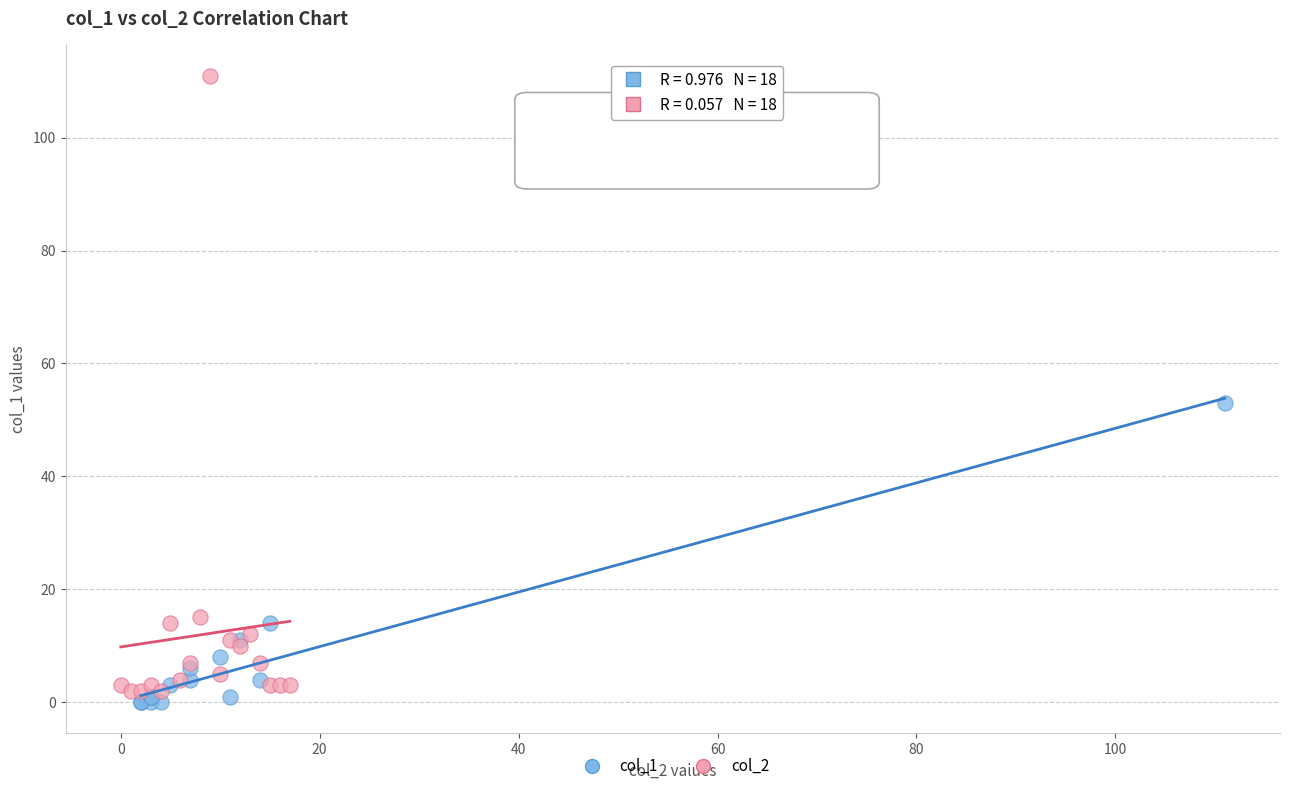

Which series has the widest spread of Y values?

col_2